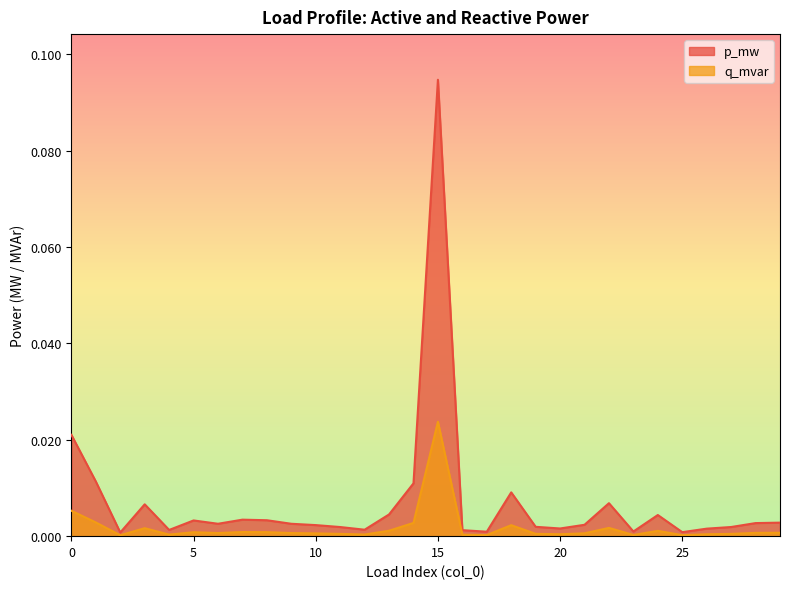

List the series in order of their overall mean, highest first.

p_mw, q_mvar